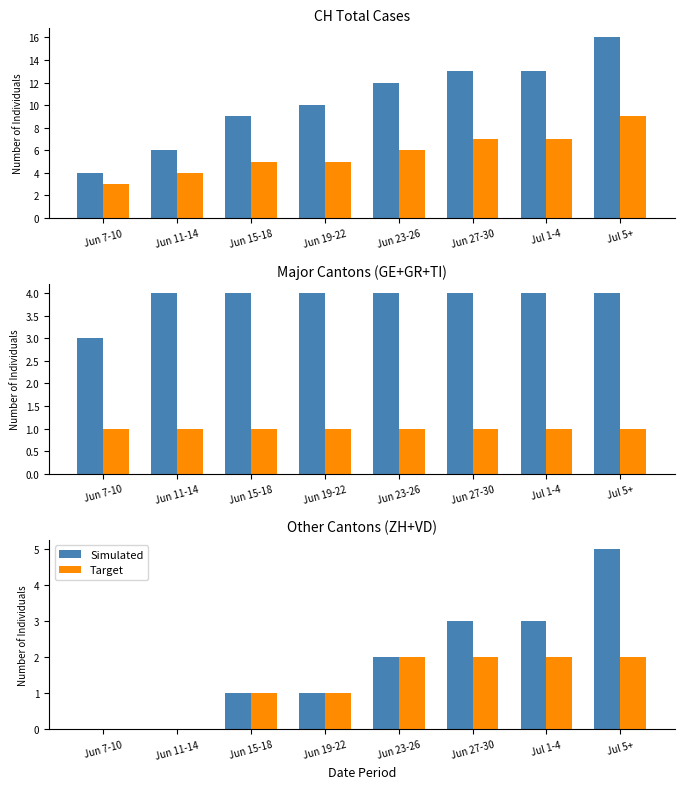

At which label does Target reach its minimum?

Jun 7-10